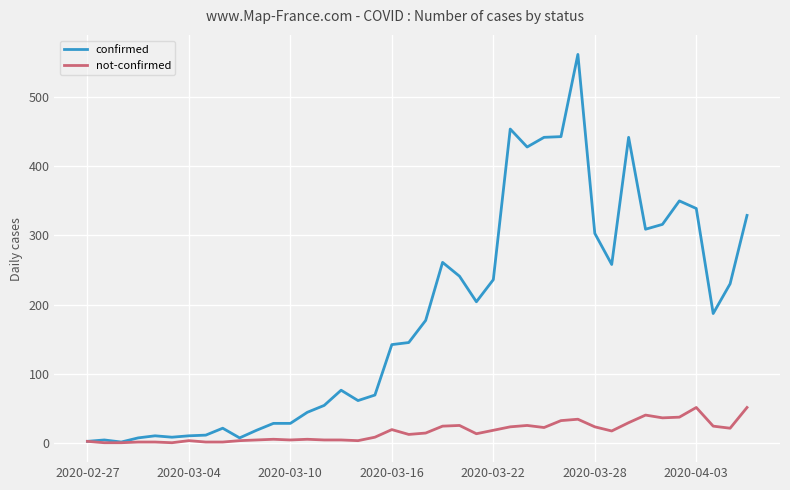

Rank the series by their average value, from highest to lowest.

confirmed, not-confirmed